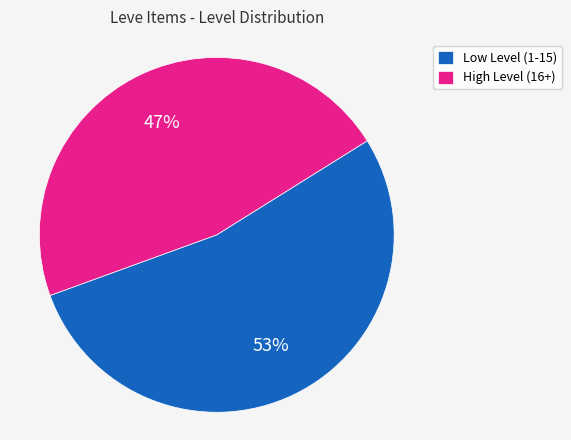

How many segments does this pie chart have?

2